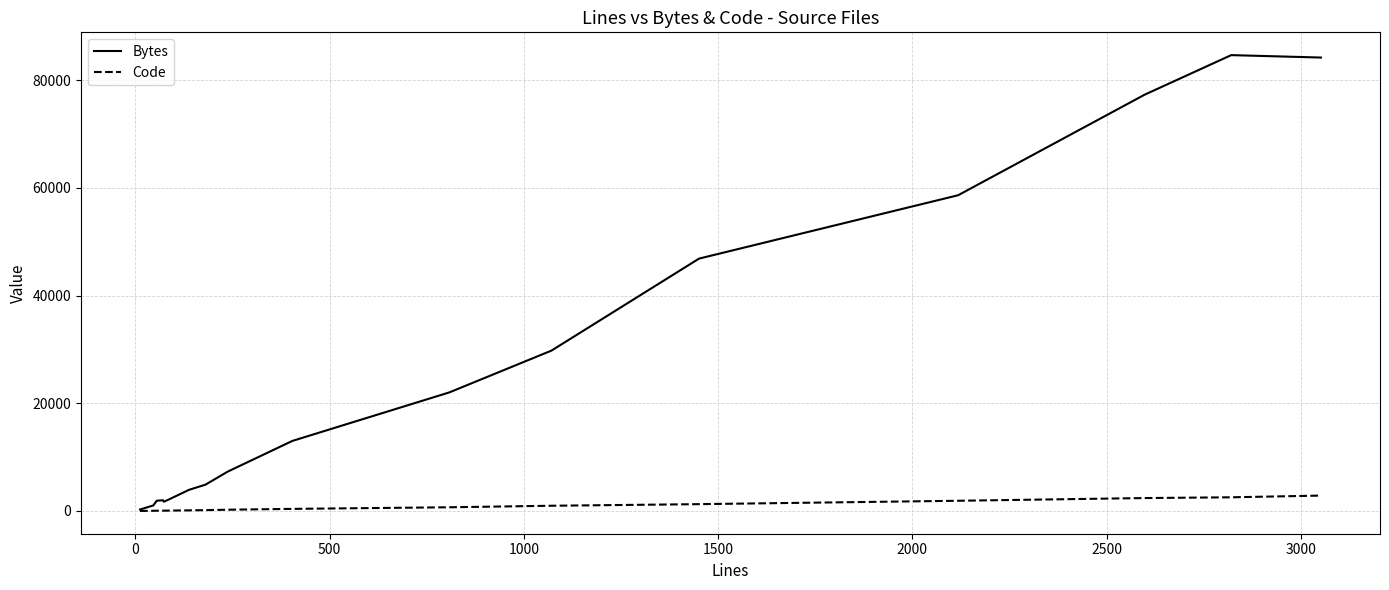

Rank the series by their average value, from highest to lowest.

Bytes, Code